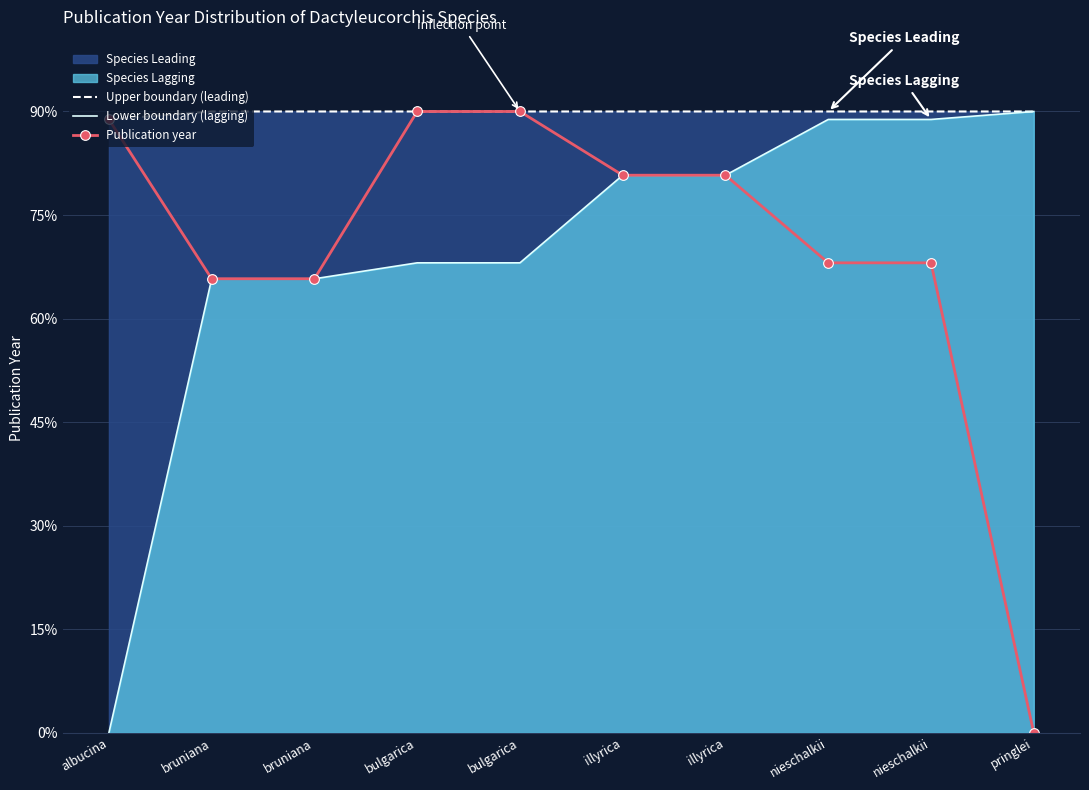

How many lines are shown in the chart?

3